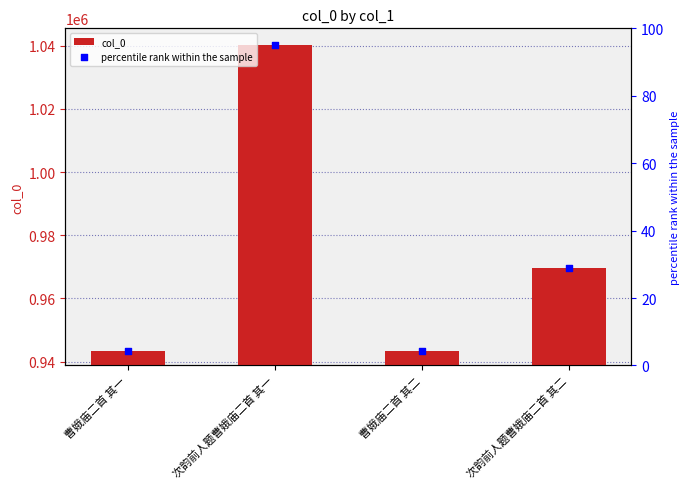

At which category is the sum across all series the highest?

次韵前人题曹娥庙二首 其一